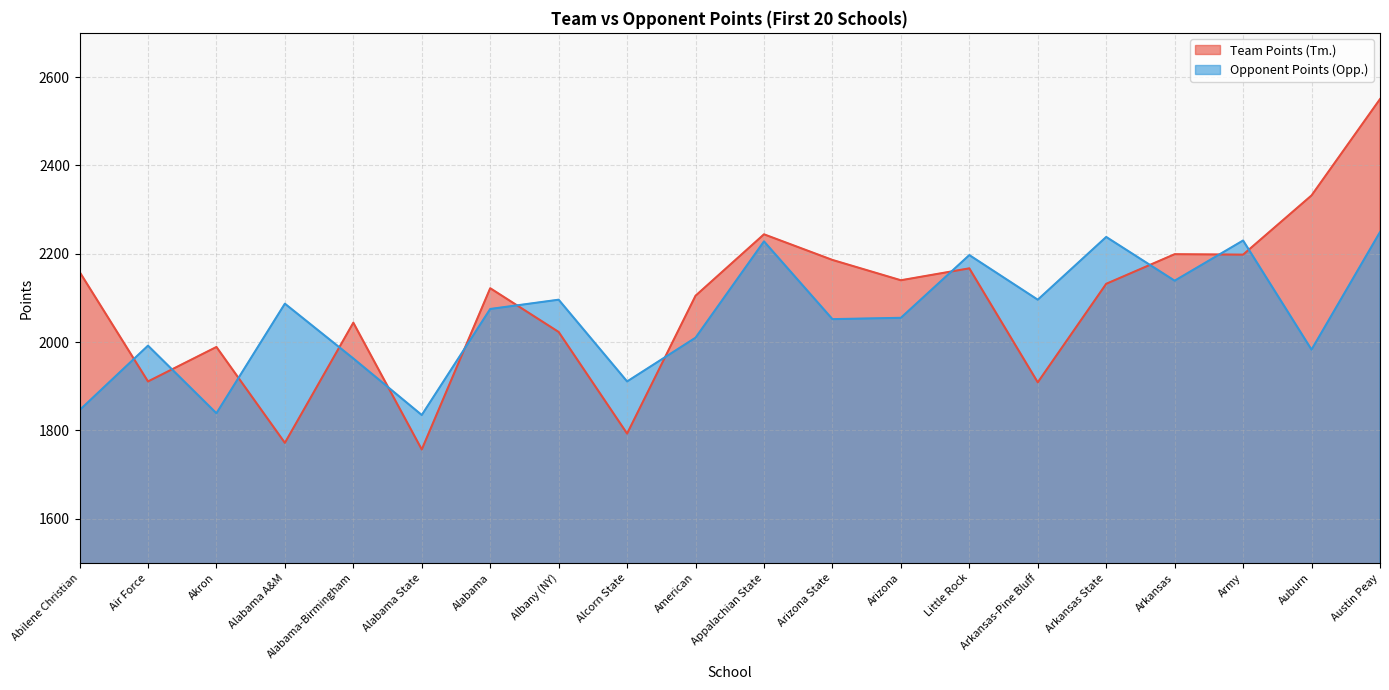

What value does the Team Points (Tm.) series have at Austin Peay?

2550